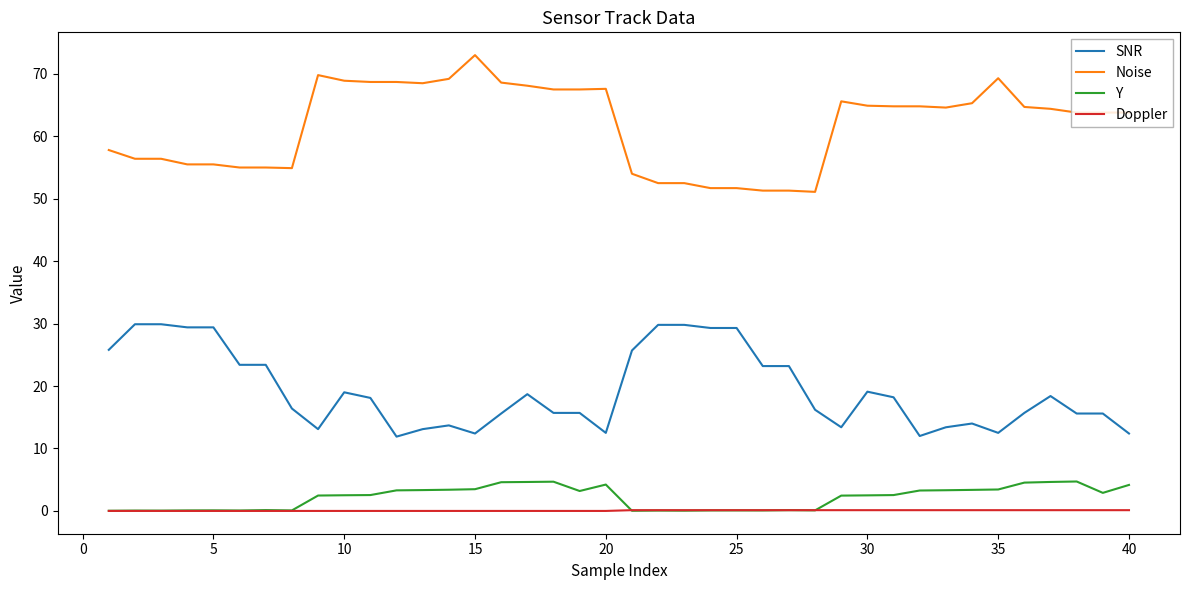

What is the minimum value for SNR?

11.9